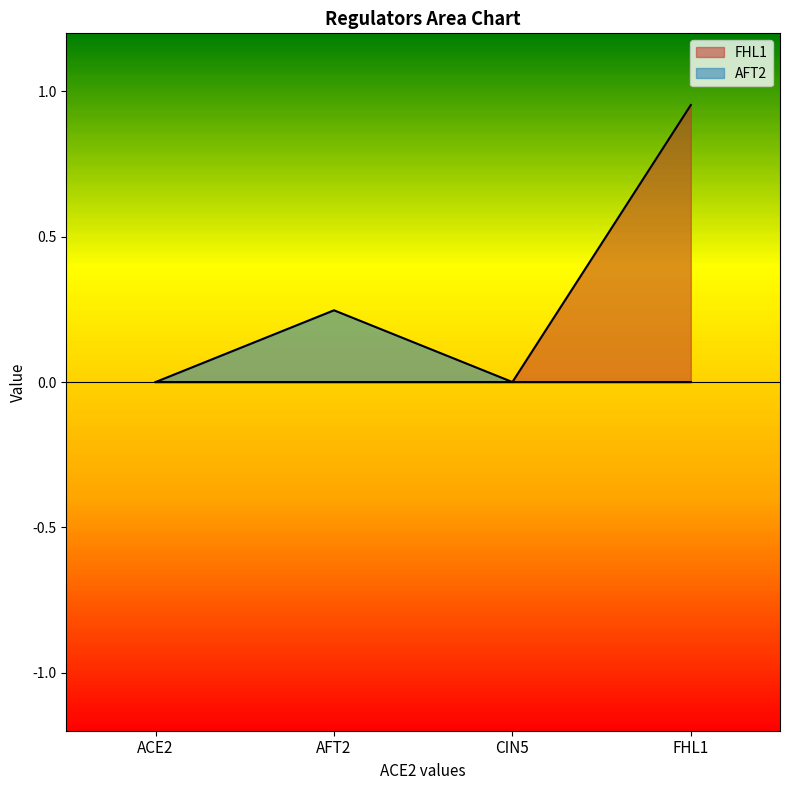

Reading left to right, extract all data points from this chart.

FHL1: ACE2=0.0	AFT2=0.0	CIN5=0.0	FHL1=1.0
AFT2: ACE2=0.0	AFT2=0.2	CIN5=0.0	FHL1=0.0